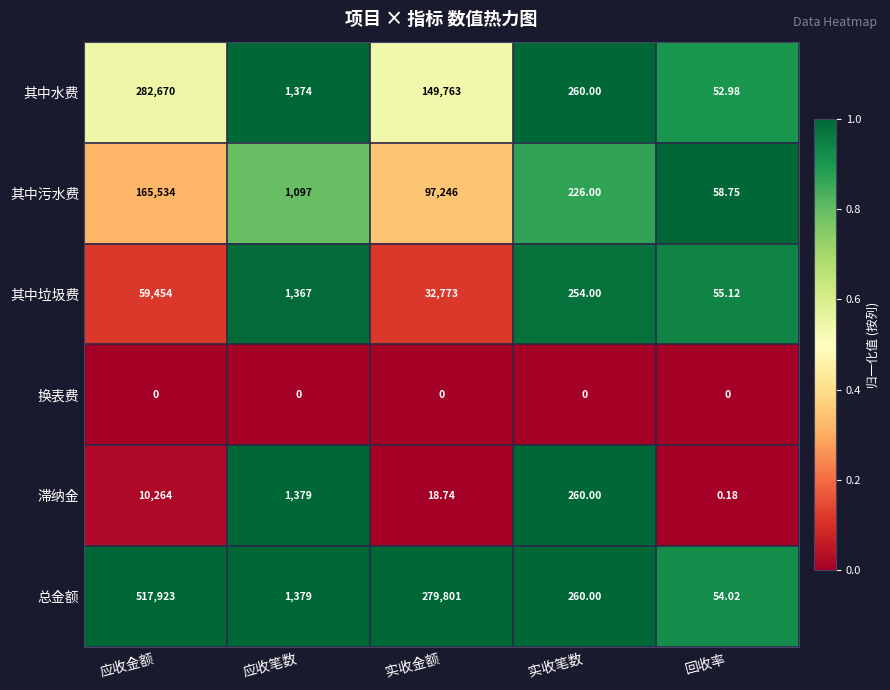

Which series has the largest total across all categories?

总金额